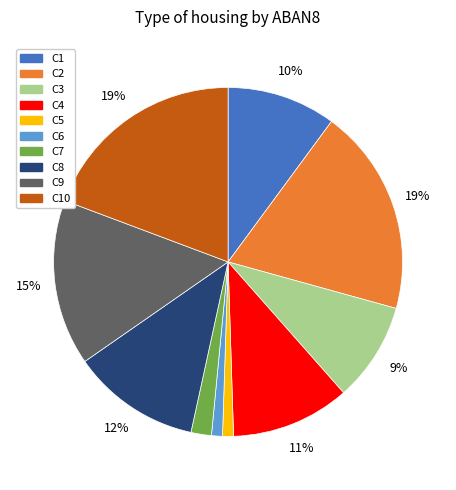

What is the ratio of the value at C8 to the value at C3?

1.3